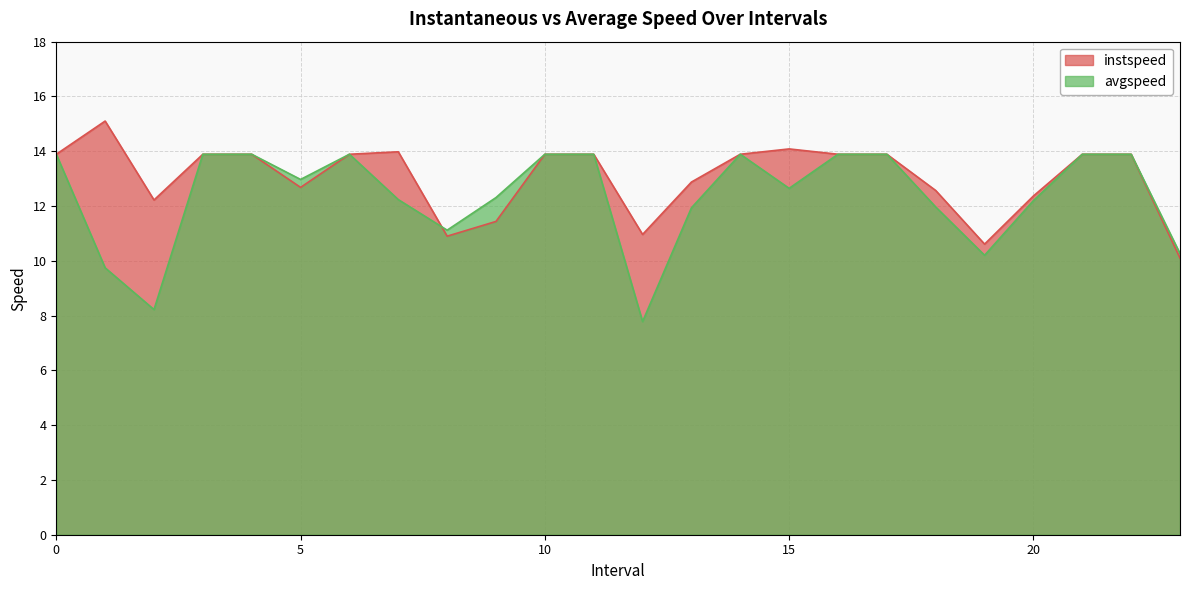

How many lines are shown in the chart?

2